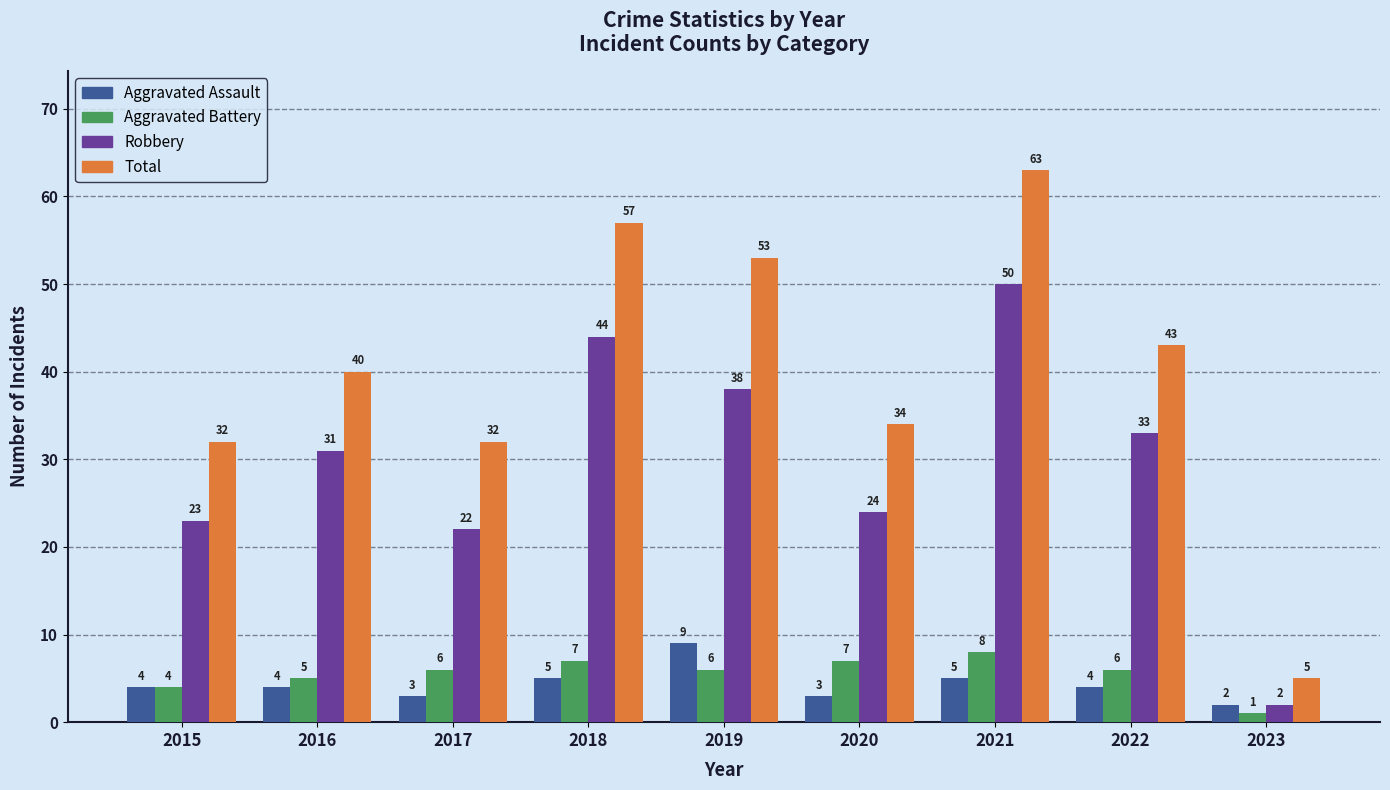

Reading left to right, extract all data points from this chart.

Aggravated Assault: 2015=4	2016=4	2017=3	2018=5	2019=9	2020=3	2021=5	2022=4	2023=2
Aggravated Battery: 2015=4	2016=5	2017=6	2018=7	2019=6	2020=7	2021=8	2022=6	2023=1
Robbery: 2015=23	2016=31	2017=22	2018=44	2019=38	2020=24	2021=50	2022=33	2023=2
Total: 2015=32	2016=40	2017=32	2018=57	2019=53	2020=34	2021=63	2022=43	2023=5